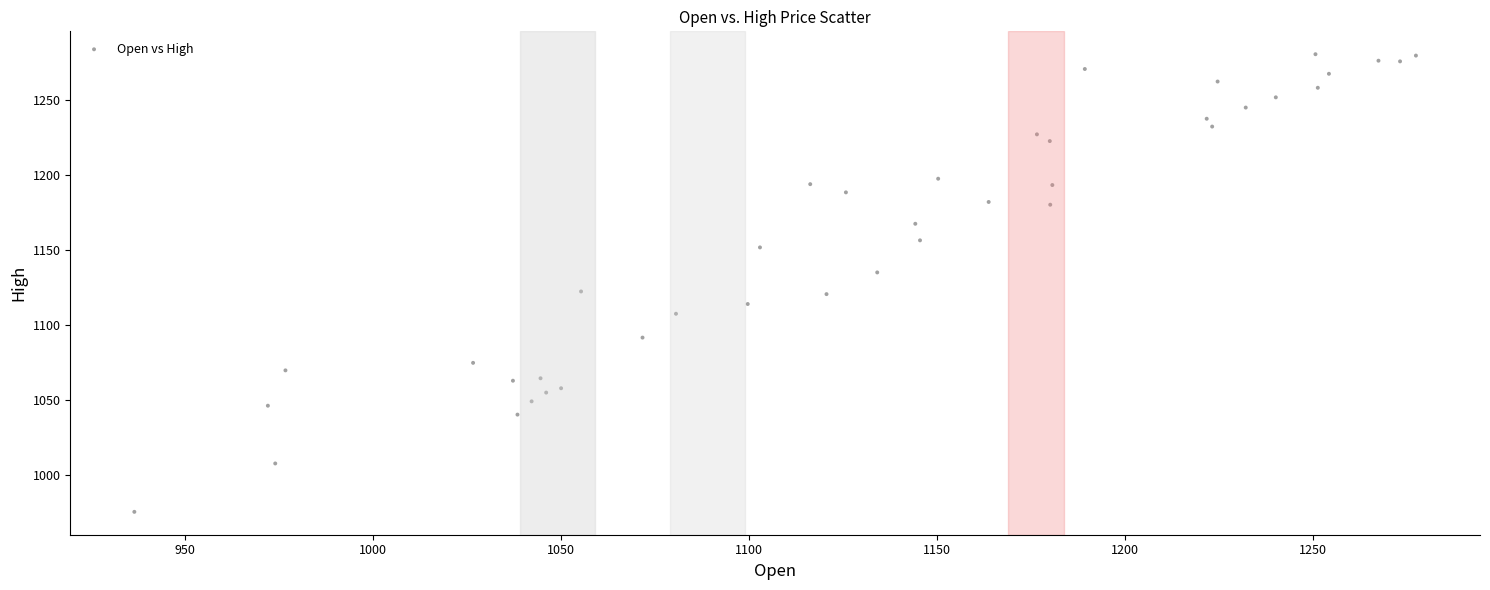

What is the range of X values (max minus min)?

340.9